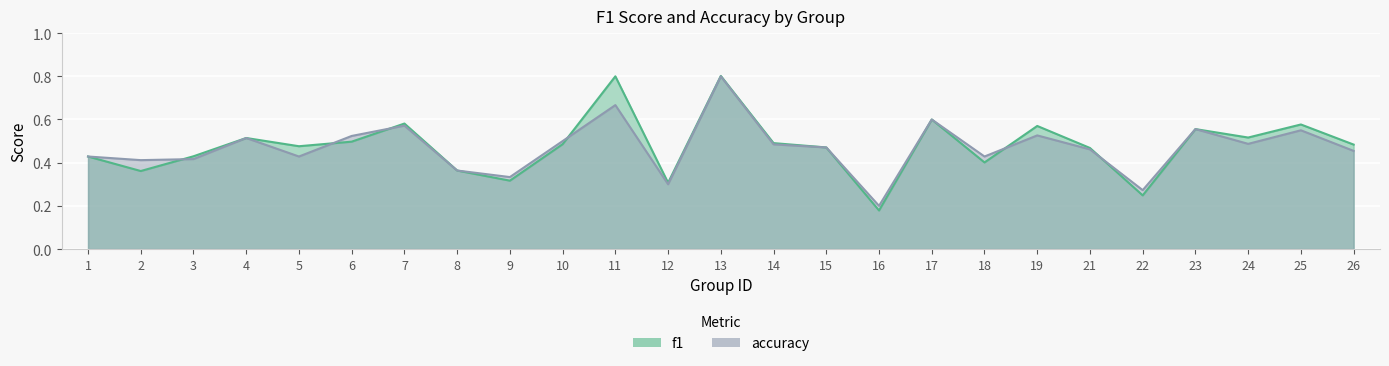

Is the value of accuracy at 10 greater than the value of f1 at 13?

No